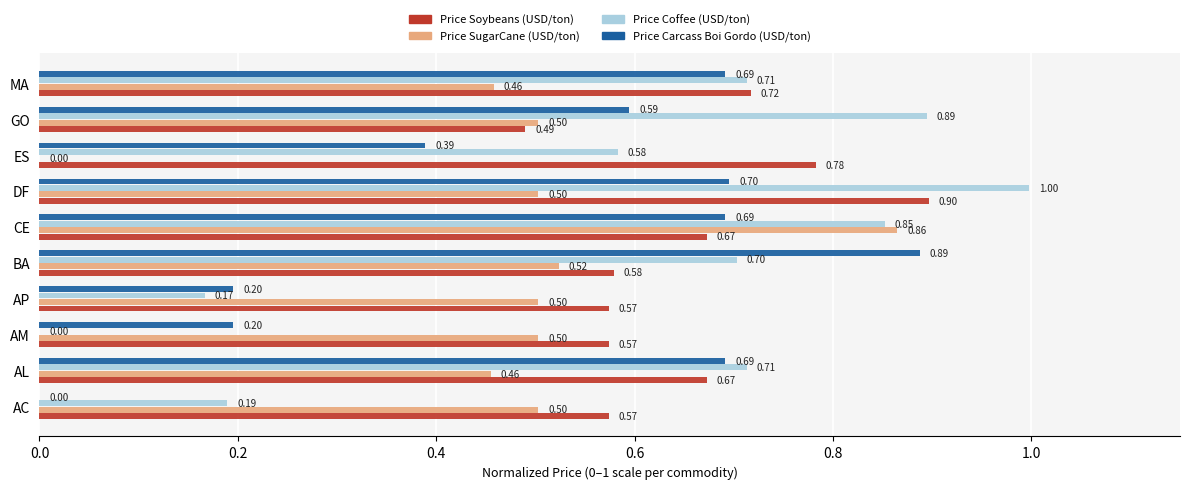

Which series has the widest spread of values?

Price Coffee (USD/ton)